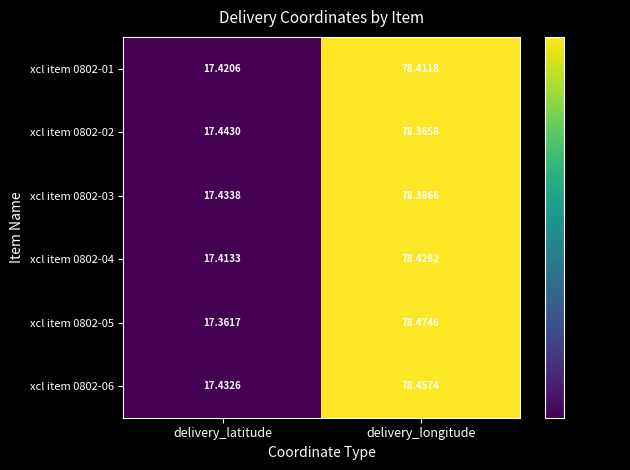

Which category has the lowest value across all series?

delivery_latitude